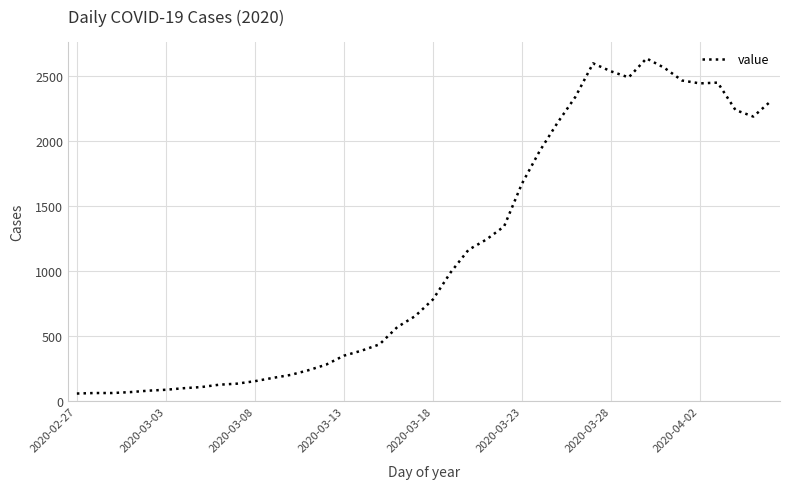

What is the difference between the maximum and minimum values?

2577